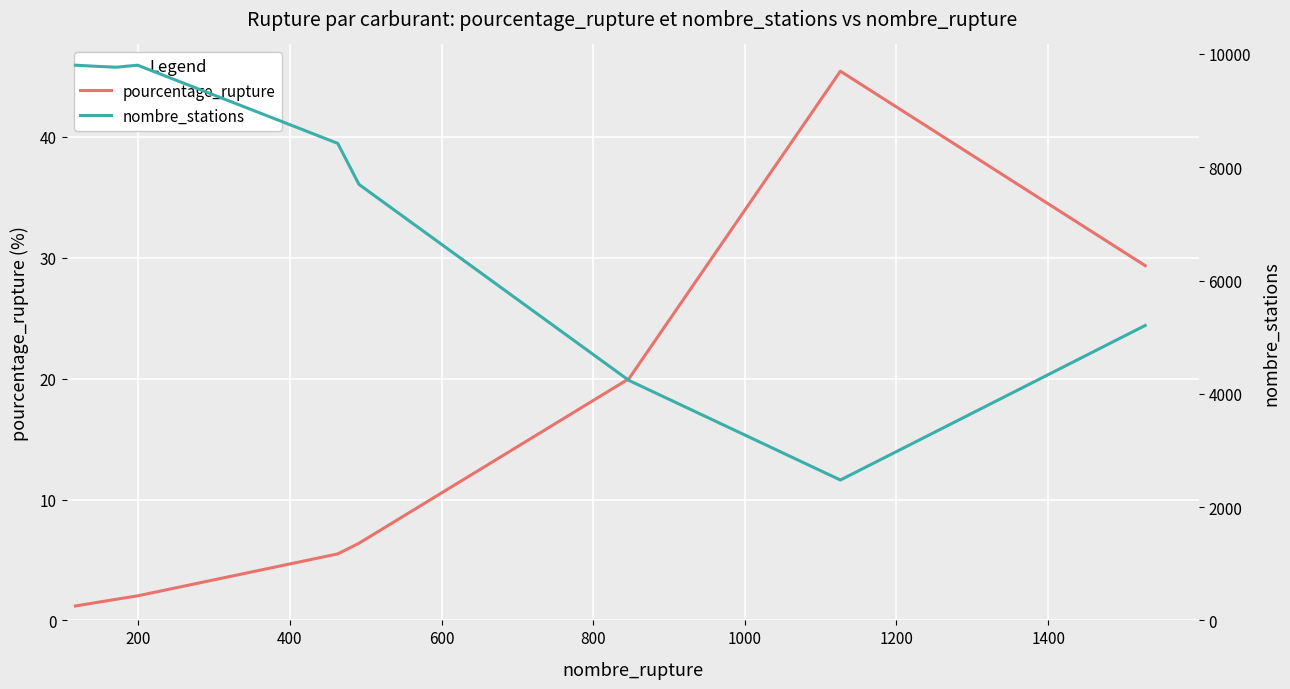

What is the highest value of the pourcentage_rupture series?

45.4